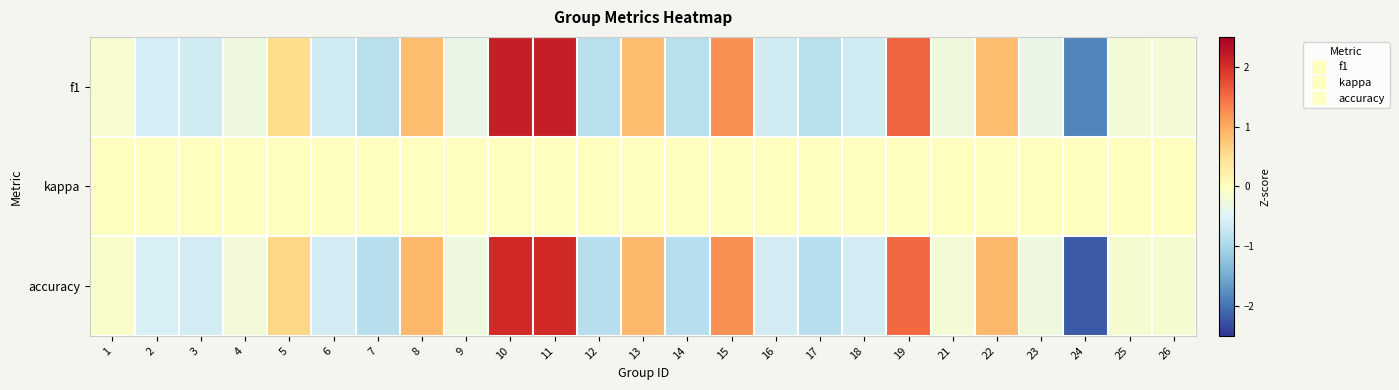

At how many categories does at least one series exceed 1?

4